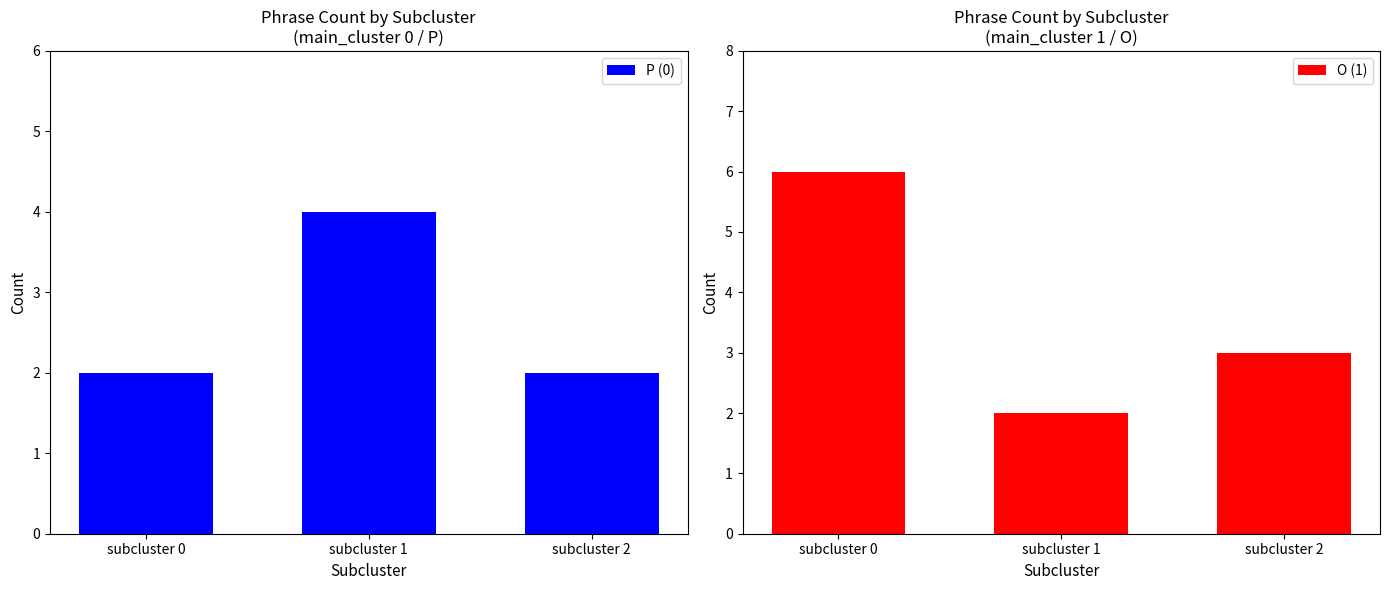

True or false: O (1) has a value of 3 at subcluster 2.

True